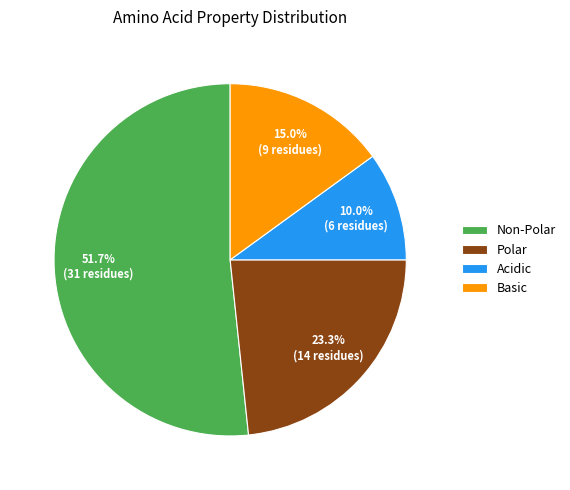

Count the number of slices in the pie.

4